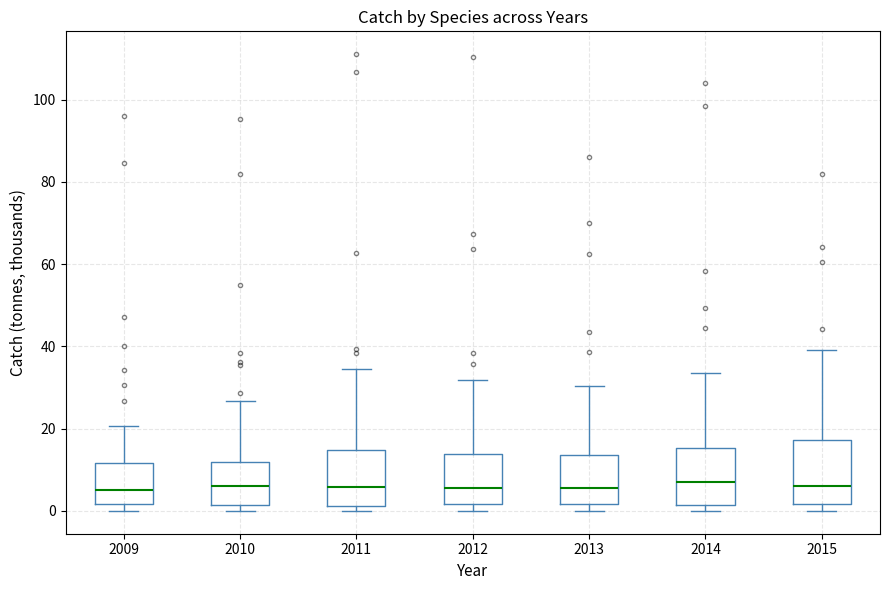

Reading left to right, transcribe this box plot: for each box, give where its median line is, the range the box spans, and where its two whiskers end, as read against the y-axis. The values are not printed on the chart, so give them approximately, as read against the axis.

2009: median 4, box 2 to 12, whiskers 0 to 20
2010: median 6, box 2 to 12, whiskers 0 to 26
2011: median 6, box 2 to 14, whiskers 0 to 34
2012: median 6, box 2 to 14, whiskers 0 to 32
2013: median 6, box 2 to 14, whiskers 0 to 30
2014: median 6, box 2 to 16, whiskers 0 to 34
2015: median 6, box 2 to 18, whiskers 0 to 40